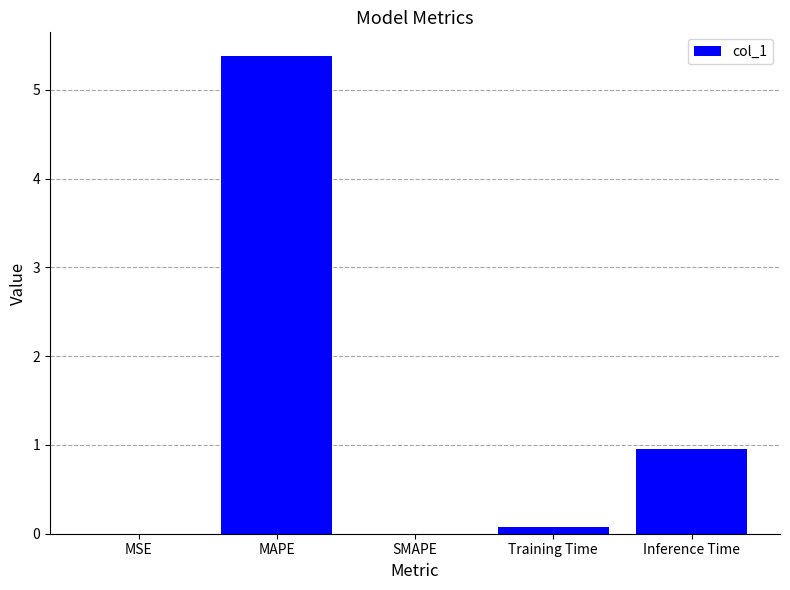

At which label is the value closest to 2?

Inference Time